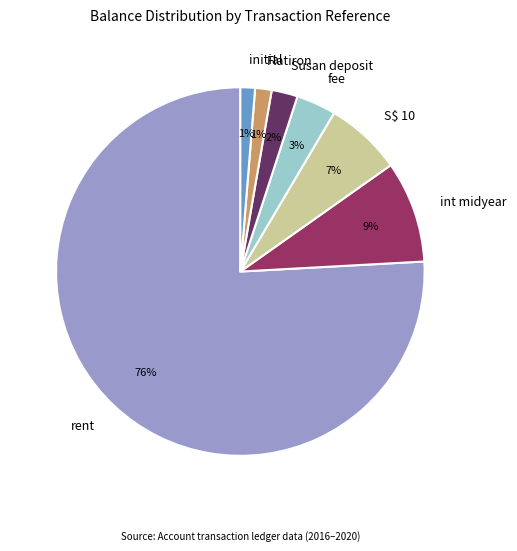

Which slice is the largest?

rent